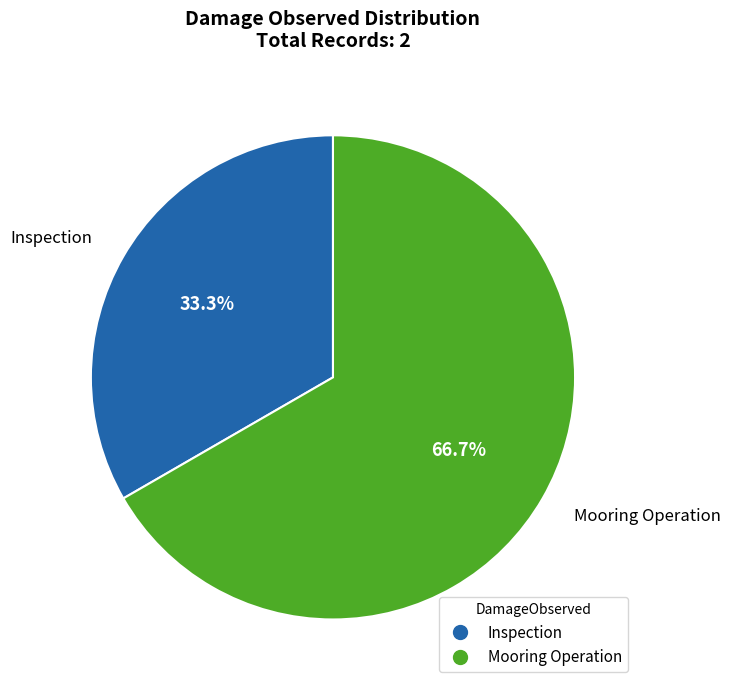

Does any single category account for the majority?

Yes